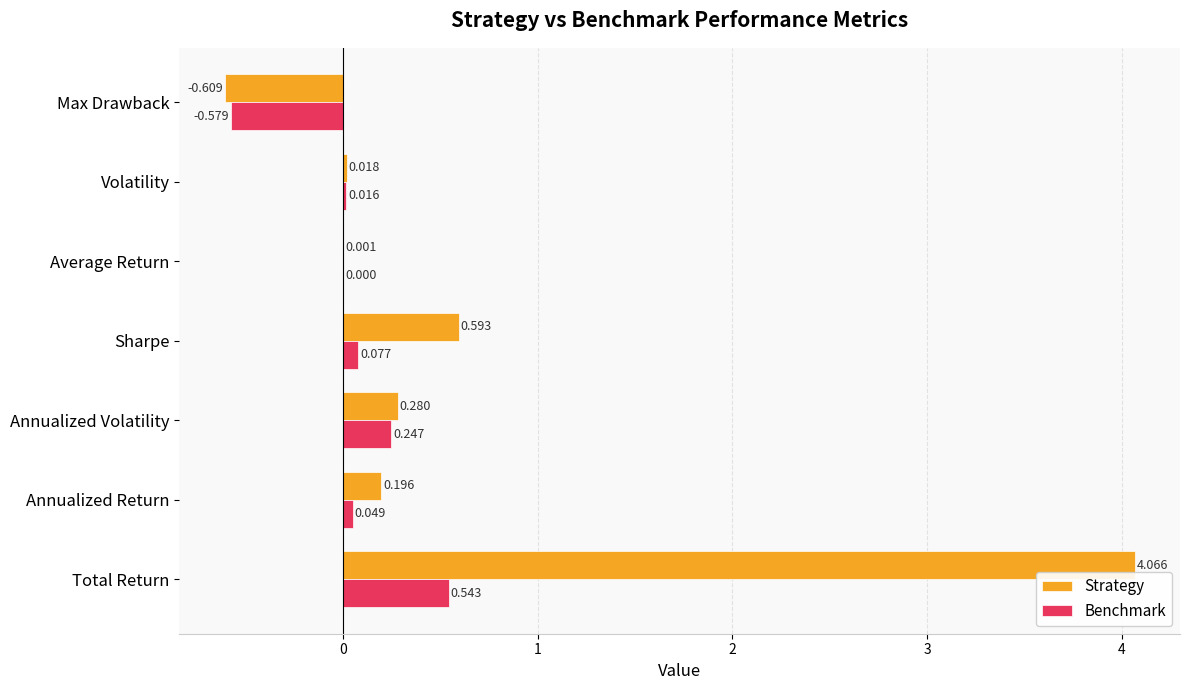

Which category has the highest value in the Benchmark series?

Total Return